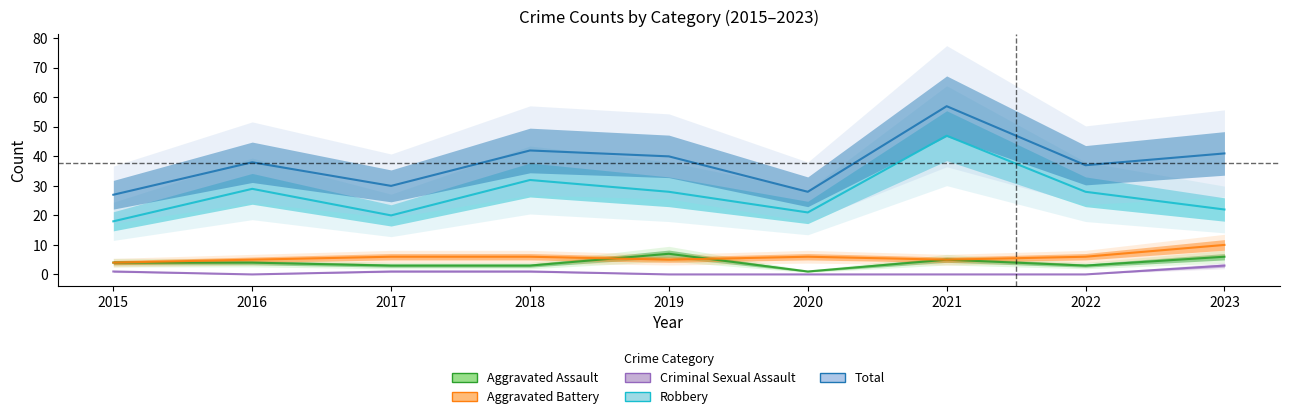

What is the difference between the highest and lowest values at 2023?

38